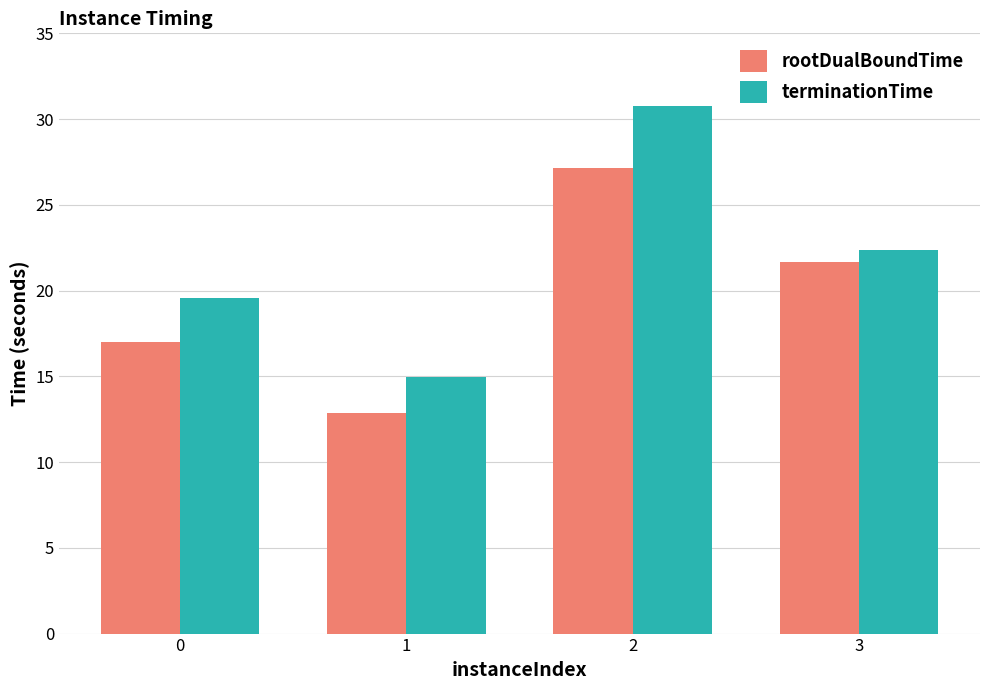

What are all the series names shown in the legend?

rootDualBoundTime, terminationTime